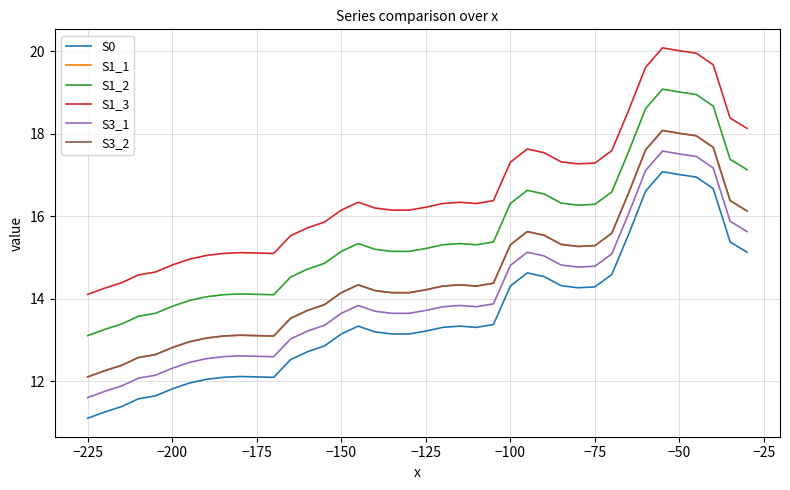

Reading left to right, extract all data points from this chart.

S0: 11.1	11.3	11.4	11.6	11.7	11.8	12.0	12.1	12.1	12.1	12.1	12.1	12.5	12.7	12.9	13.2	13.3	13.2	13.2	13.2	13.2	13.3	13.3	13.3	13.4	14.3	14.6	14.5	14.3	14.3	14.3	14.6	15.6	16.6	17.1	17.0	16.9	16.7	15.4	15.1
S1_1: 12.1	12.3	12.4	12.6	12.7	12.8	13.0	13.1	13.1	13.1	13.1	13.1	13.5	13.7	13.9	14.2	14.3	14.2	14.2	14.2	14.2	14.3	14.3	14.3	14.4	15.3	15.6	15.5	15.3	15.3	15.3	15.6	16.6	17.6	18.1	18.0	17.9	17.7	16.4	16.1
S1_2: 13.1	13.3	13.4	13.6	13.7	13.8	14.0	14.1	14.1	14.1	14.1	14.1	14.5	14.7	14.9	15.2	15.3	15.2	15.2	15.2	15.2	15.3	15.3	15.3	15.4	16.3	16.6	16.5	16.3	16.3	16.3	16.6	17.6	18.6	19.1	19.0	18.9	18.7	17.4	17.1
S1_3: 14.1	14.3	14.4	14.6	14.7	14.8	15.0	15.1	15.1	15.1	15.1	15.1	15.5	15.7	15.9	16.1	16.3	16.2	16.1	16.1	16.2	16.3	16.3	16.3	16.4	17.3	17.6	17.5	17.3	17.3	17.3	17.6	18.6	19.6	20.1	20.0	19.9	19.7	18.4	18.1
S3_1: 11.6	11.8	11.9	12.1	12.2	12.3	12.5	12.6	12.6	12.6	12.6	12.6	13.0	13.2	13.4	13.7	13.8	13.7	13.7	13.7	13.7	13.8	13.8	13.8	13.9	14.8	15.1	15.0	14.8	14.8	14.8	15.1	16.1	17.1	17.6	17.5	17.4	17.2	15.9	15.6
S3_2: 12.1	12.3	12.4	12.6	12.7	12.8	13.0	13.1	13.1	13.1	13.1	13.1	13.5	13.7	13.9	14.2	14.3	14.2	14.2	14.2	14.2	14.3	14.3	14.3	14.4	15.3	15.6	15.5	15.3	15.3	15.3	15.6	16.6	17.6	18.1	18.0	17.9	17.7	16.4	16.1